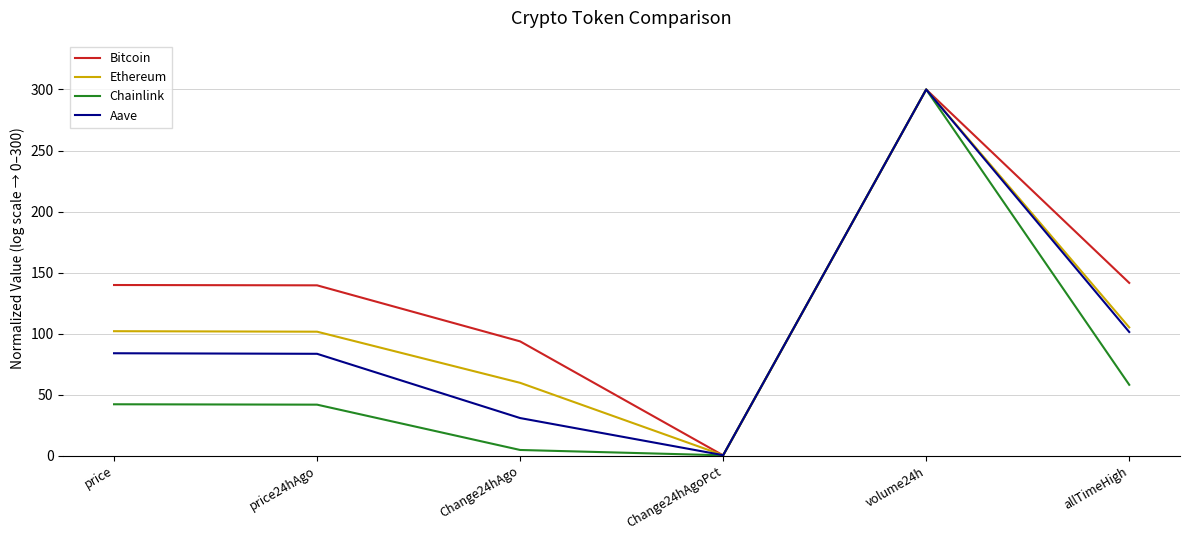

List the series in order of their overall mean, lowest first.

Chainlink, Aave, Ethereum, Bitcoin